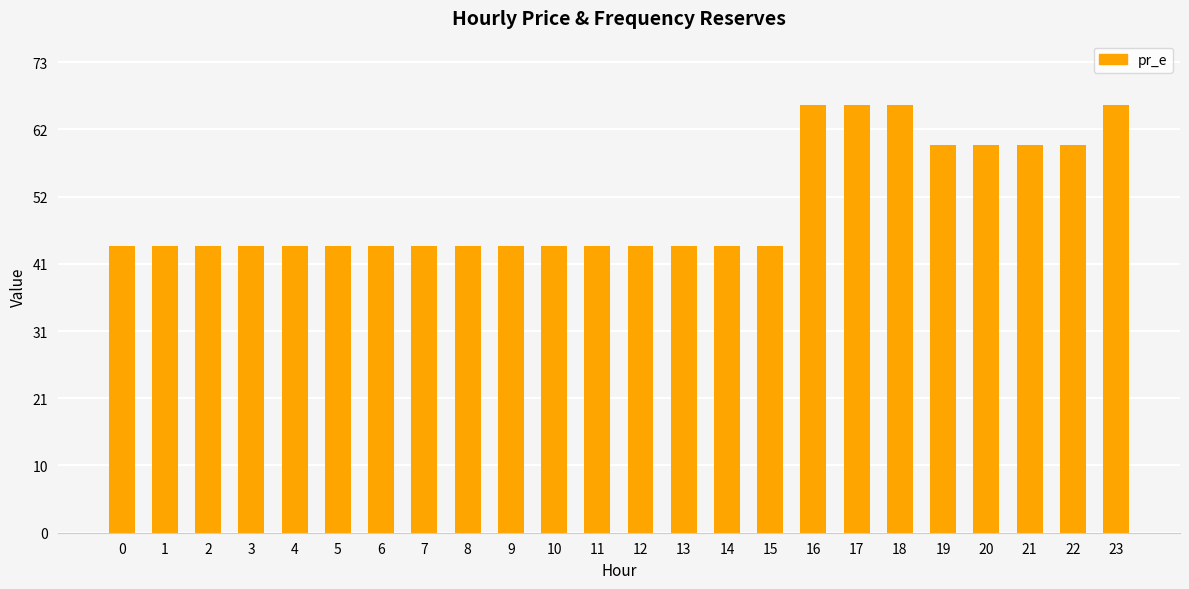

Approximately how many times larger is the value at 10 compared to 5?

1.0